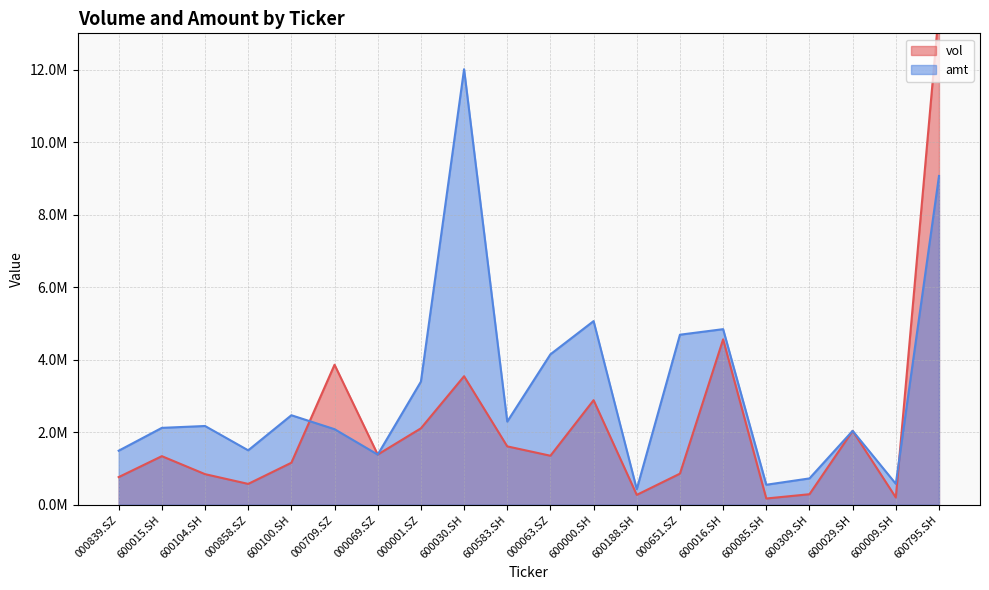

Which series has the largest range (max minus min)?

vol